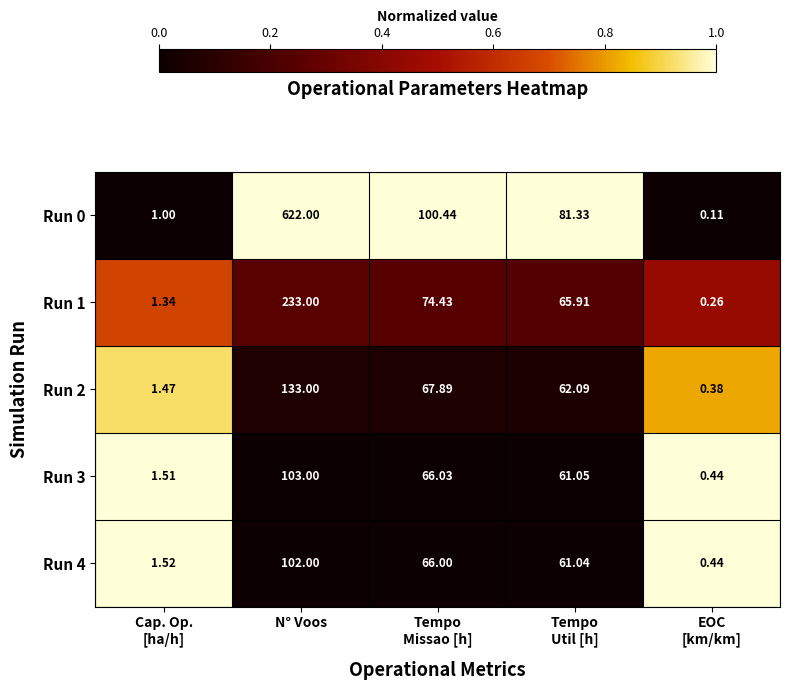

Which label corresponds to the largest value in the chart?

N° Voos